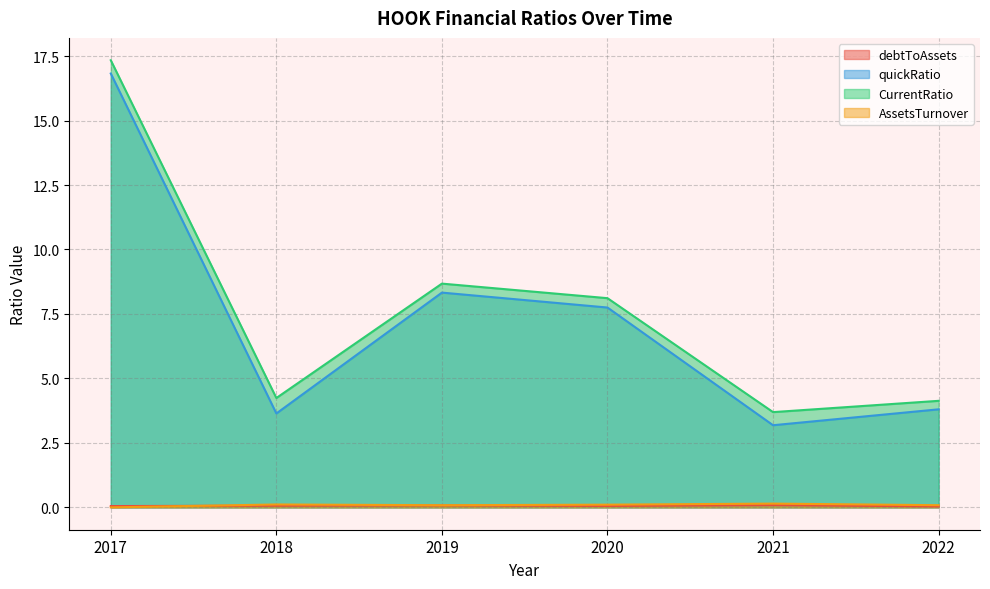

What is the value of the AssetsTurnover point at the 5th from the left?

0.1